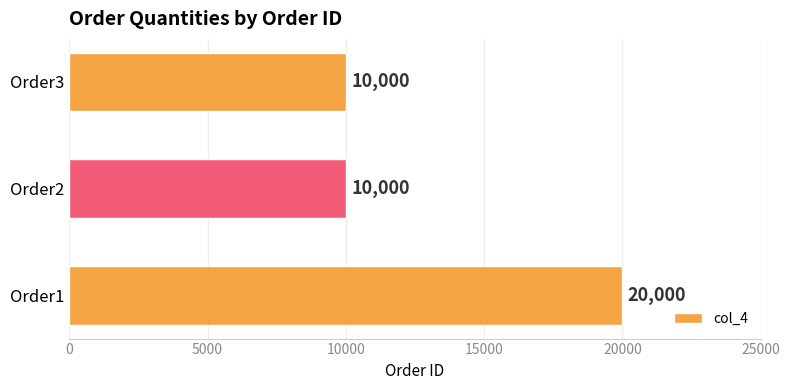

How many values are between 10000 and 20000?

3